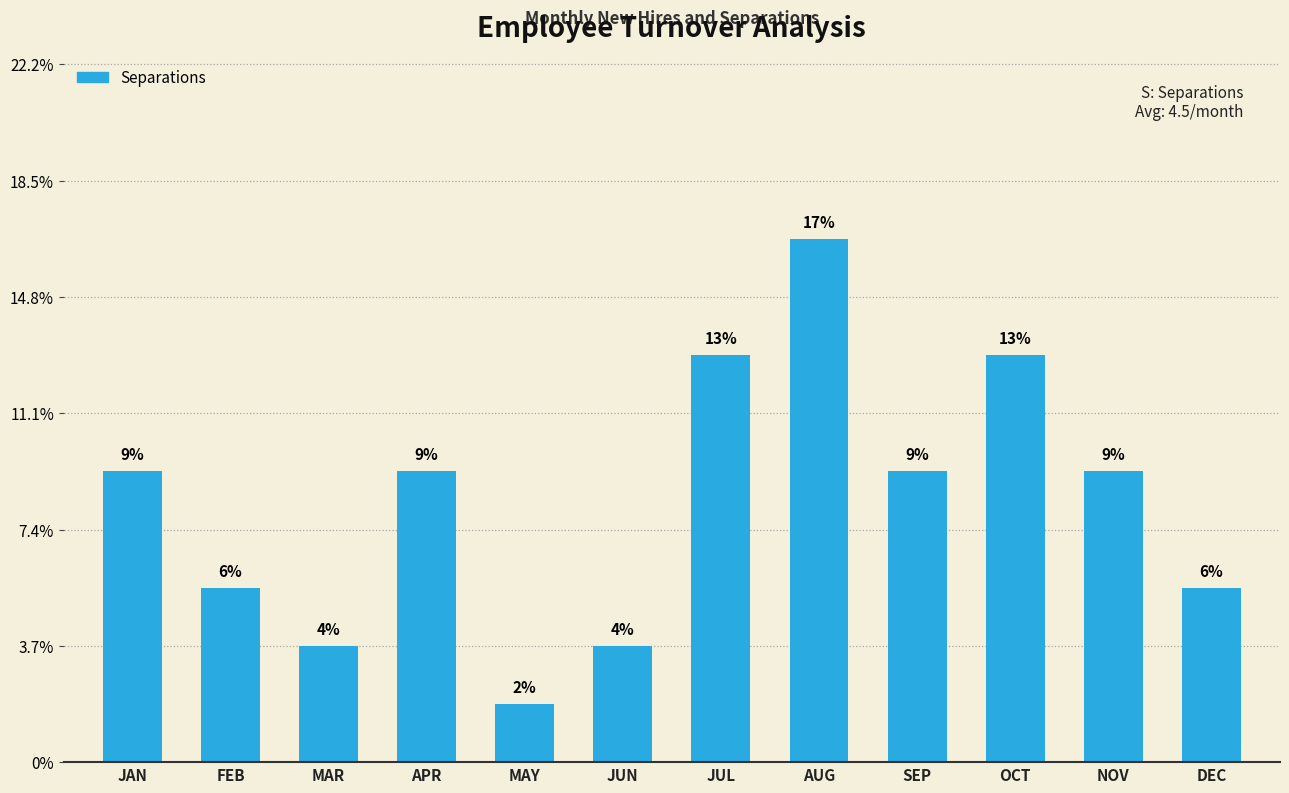

Does the chart contain any negative values?

No